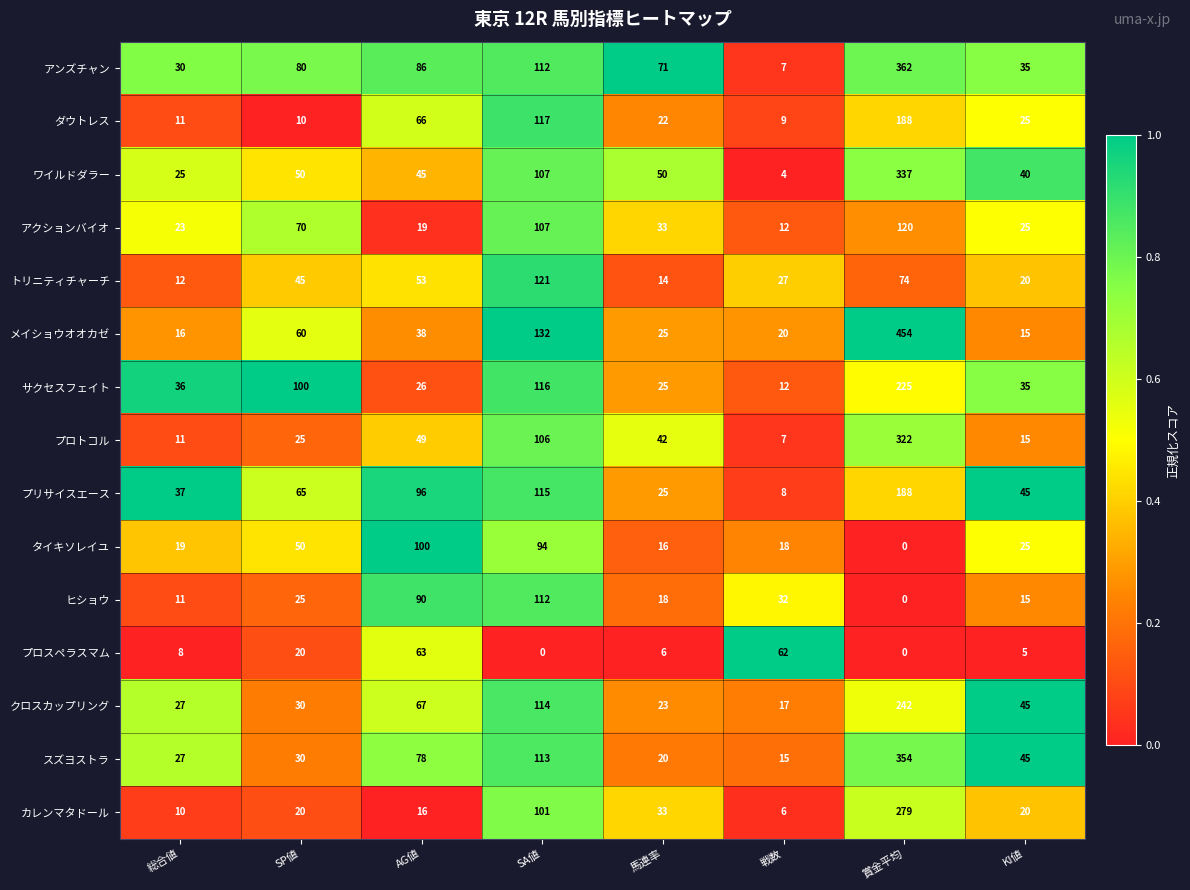

What is the average value of the ワイルドダラー series?

82